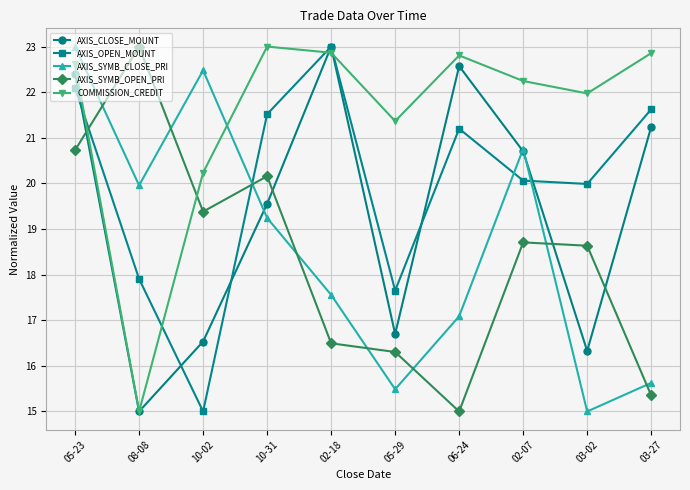

The COMMISSION_CREDIT series shows 8.9 at 02-07. True or false?

False